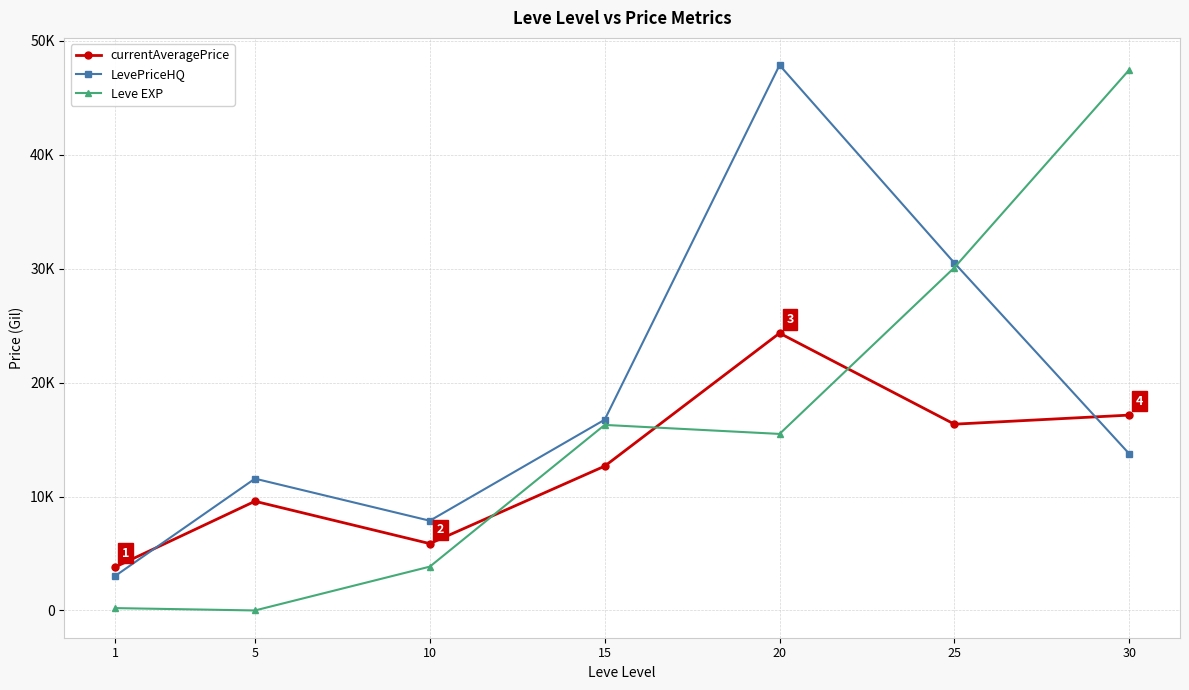

Which series has the largest total across all categories?

LevePriceHQ